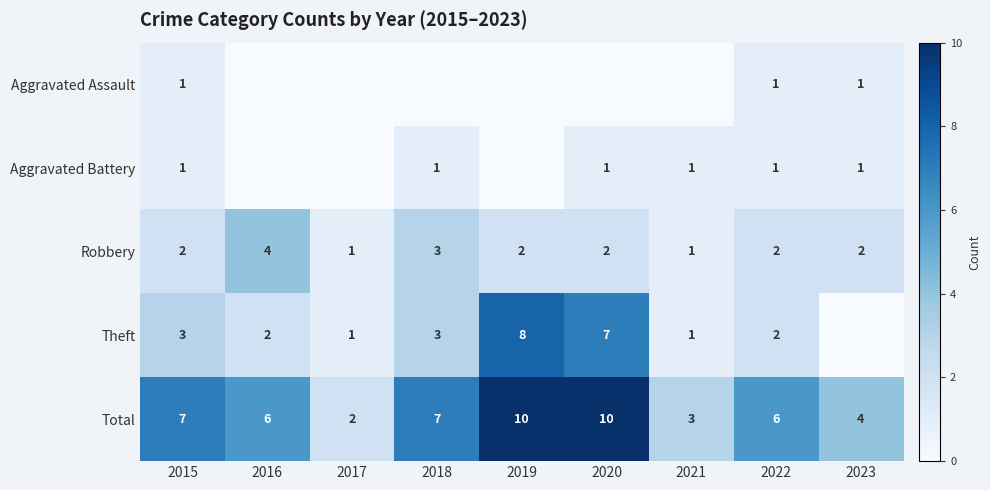

Is the value of Aggravated Battery at 2022 greater than the value of Robbery at 2020?

No